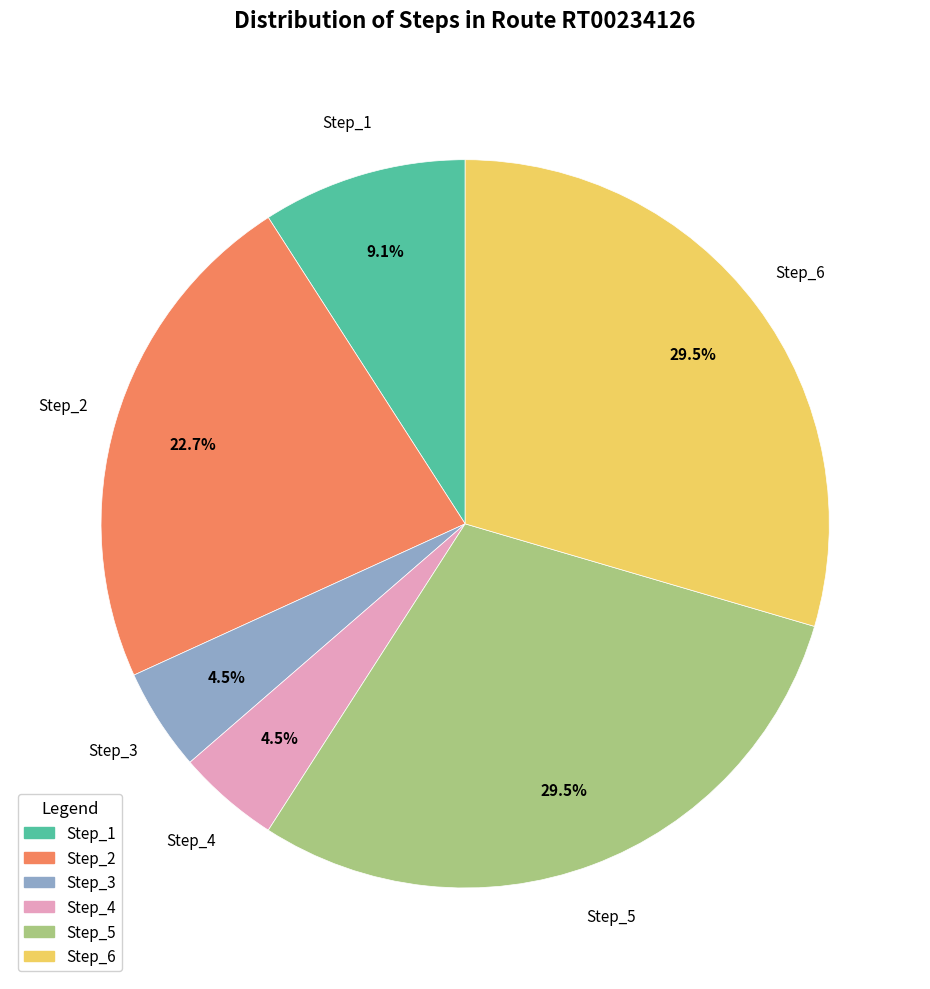

Between Step_6 and Step_2, which is larger?

Step_6